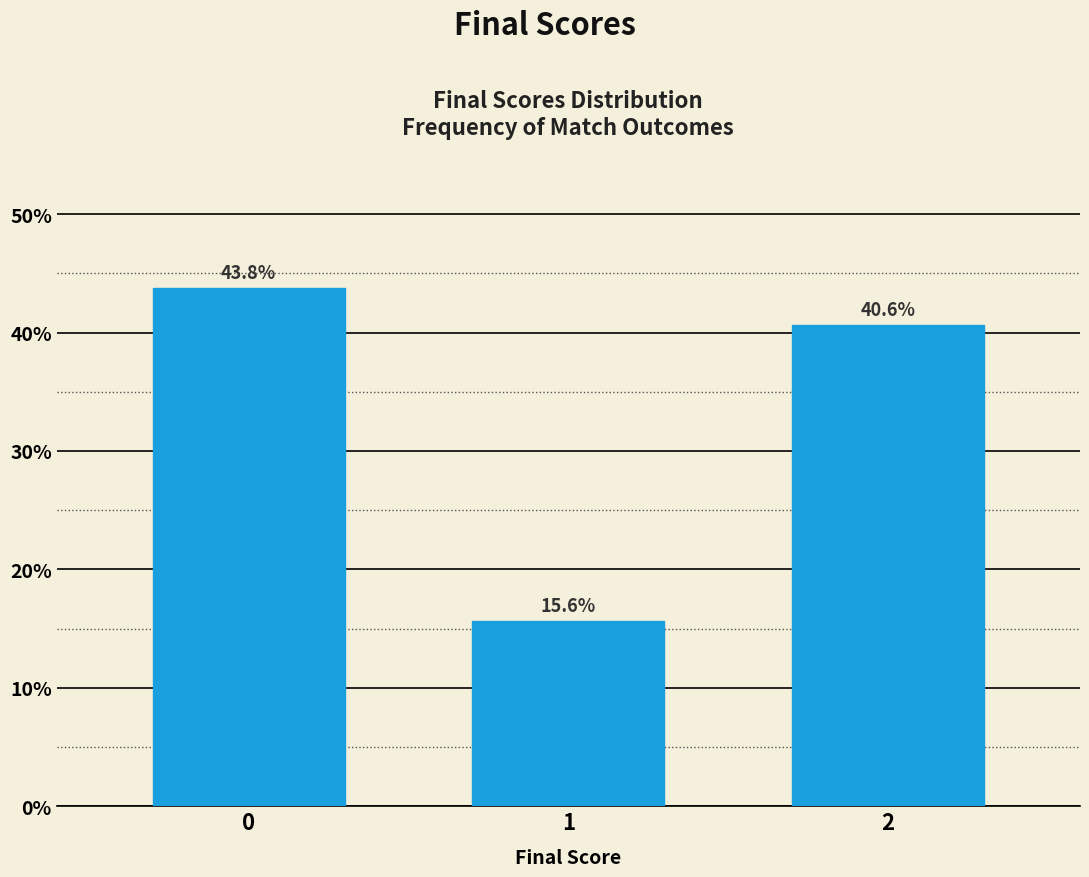

Reading left to right, transcribe all the data shown in this chart.

43.8	15.6	40.6